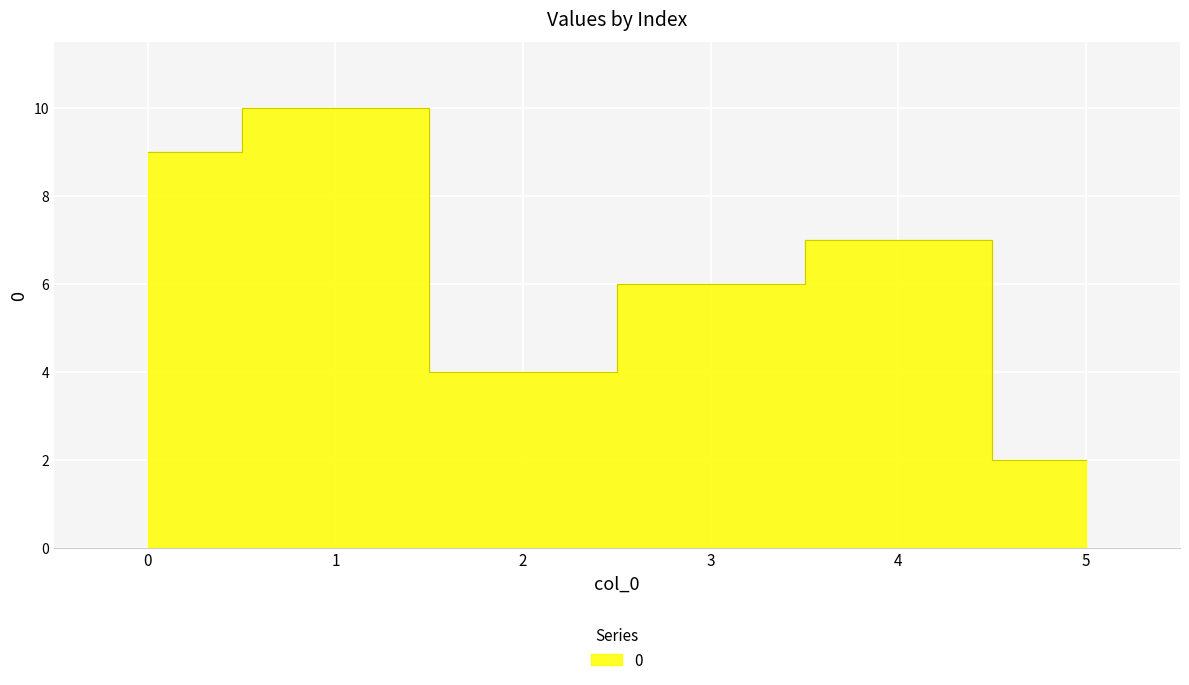

How many lines are shown in the chart?

1